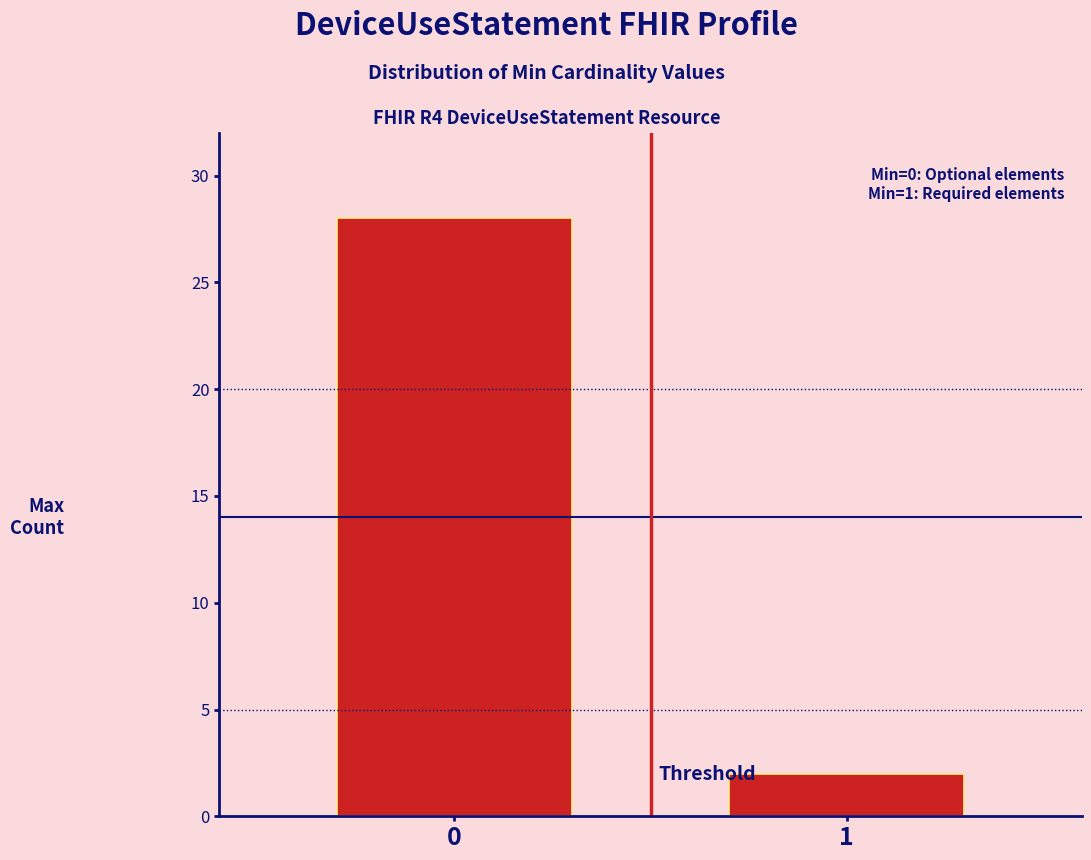

Reading right to left, what are all the values shown in this chart?

2	28